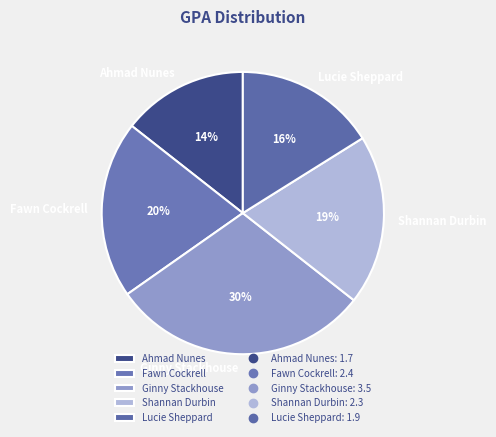

Is it true that Lucie Sheppard is 11% of the pie?

False